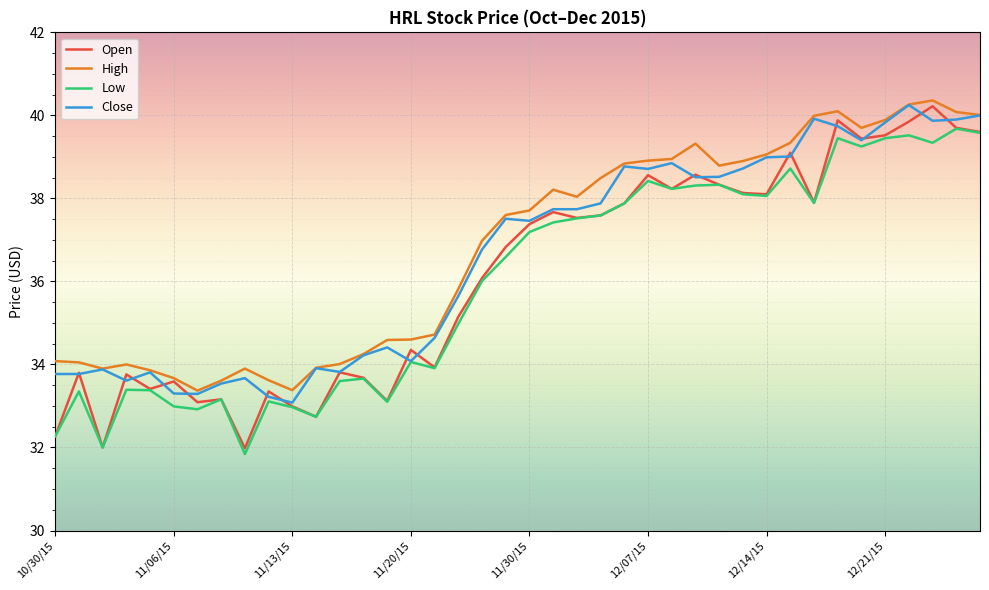

What is the smallest value displayed?

31.8